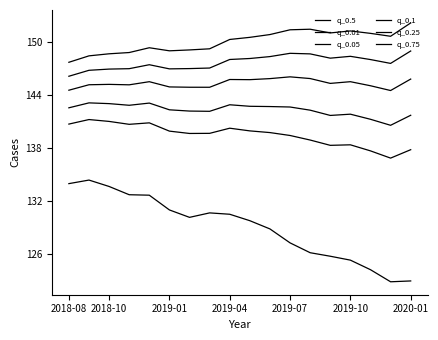

Reading left to right, transcribe all the data shown in this chart.

q_0.5: 146.1	146.7	146.9	146.9	147.4	146.9	146.9	147.0	148.0	148.1	148.3	148.7	148.6	148.1	148.3	148.0	147.5	148.9
q_0.01: 133.9	134.3	133.6	132.7	132.6	131.0	130.1	130.6	130.5	129.7	128.8	127.2	126.1	125.7	125.3	124.2	122.8	122.9
q_0.05: 140.7	141.2	141.0	140.6	140.8	139.9	139.6	139.6	140.2	139.9	139.7	139.4	138.9	138.3	138.3	137.6	136.8	137.8
q_0.1: 142.5	143.1	143.0	142.8	143.0	142.3	142.1	142.1	142.8	142.7	142.6	142.6	142.2	141.6	141.8	141.2	140.5	141.7
q_0.25: 144.5	145.1	145.2	145.1	145.5	144.9	144.8	144.8	145.7	145.7	145.8	146.0	145.8	145.3	145.5	145.0	144.5	145.8
q_0.75: 147.7	148.4	148.6	148.8	149.3	148.9	149.0	149.2	150.2	150.5	150.8	151.3	151.4	151.0	151.2	150.9	150.6	152.1